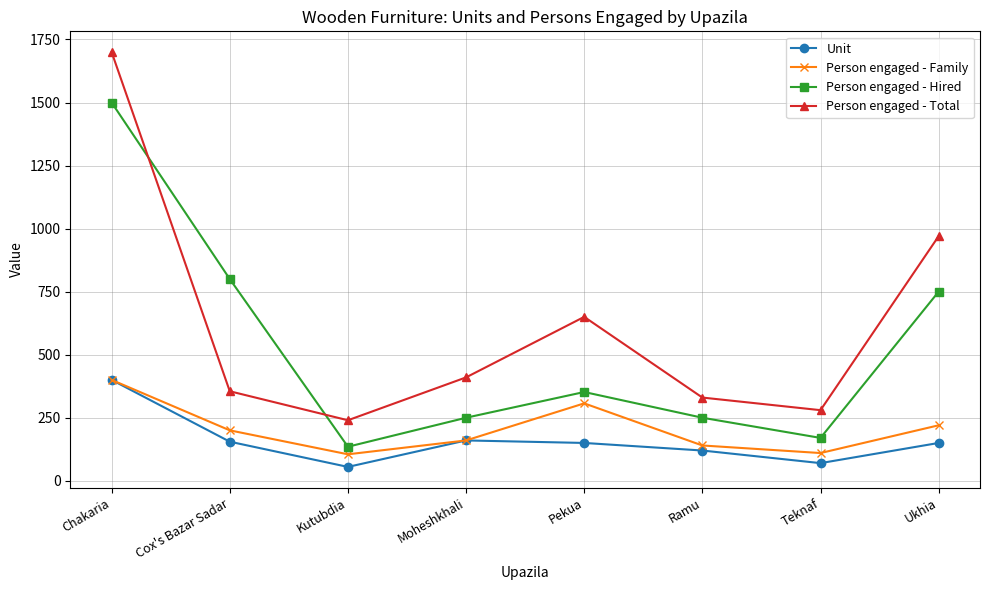

What is the minimum value shown in the chart?

55